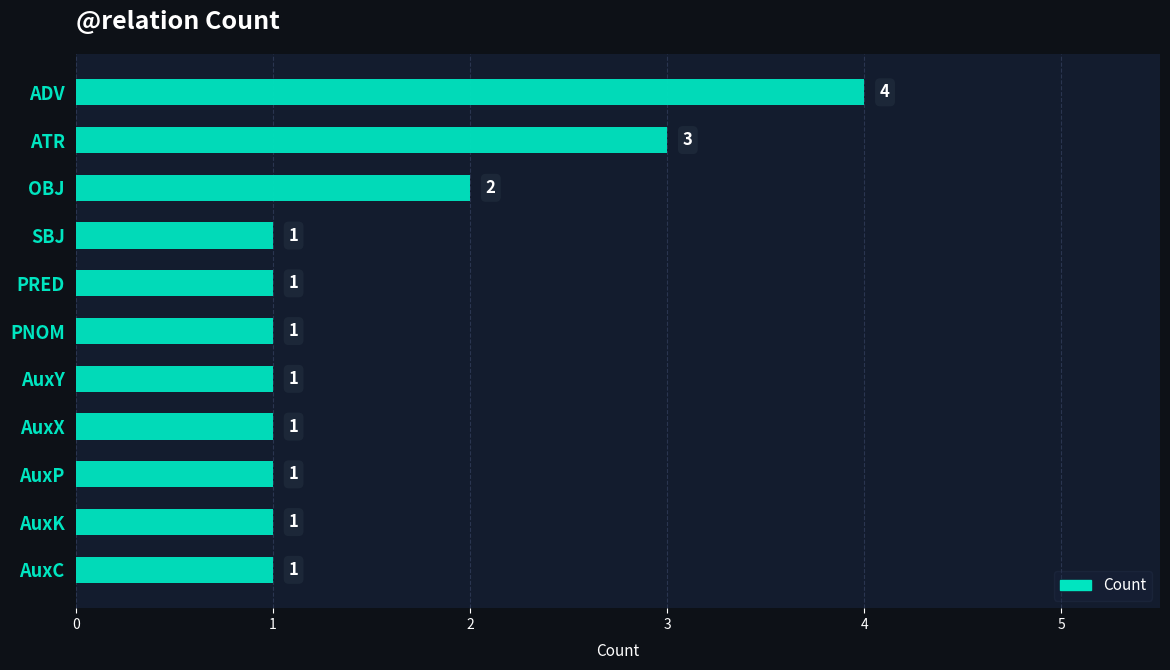

Is it true that the value at ADV is 4?

True